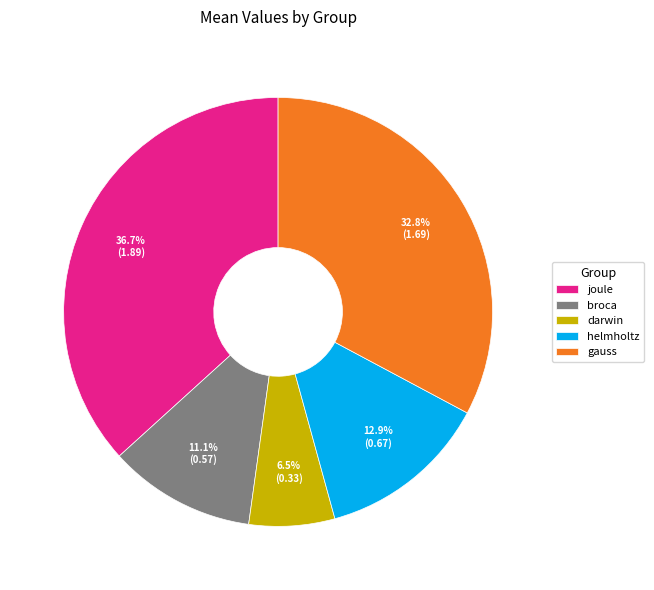

To the nearest percent, what is the combined percentage of darwin and helmholtz?

19%